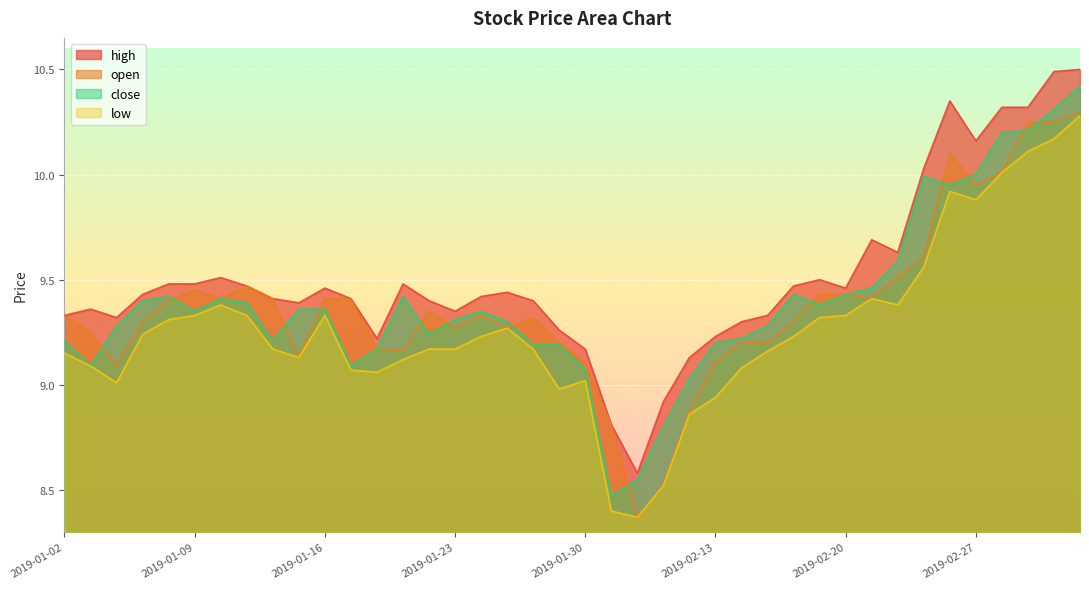

What is the value of the high point at the 34th from the left?

10.0